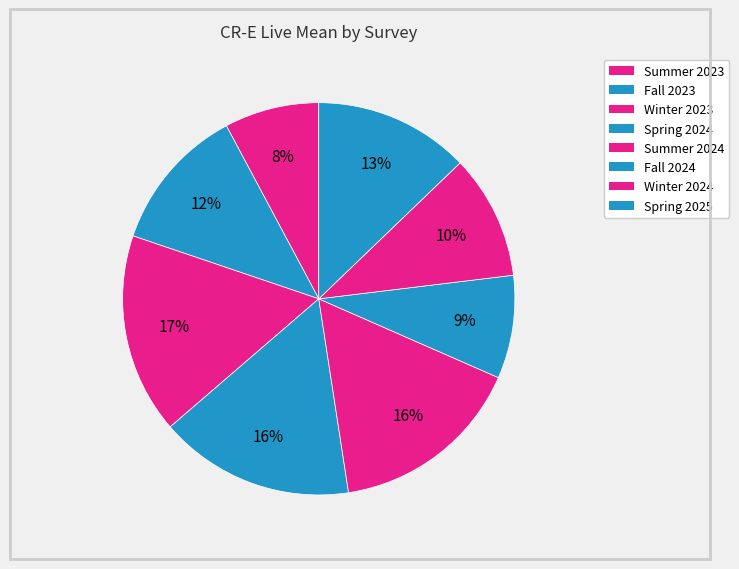

Approximately how many times larger is the value at Summer 2023 compared to Fall 2023?

0.7